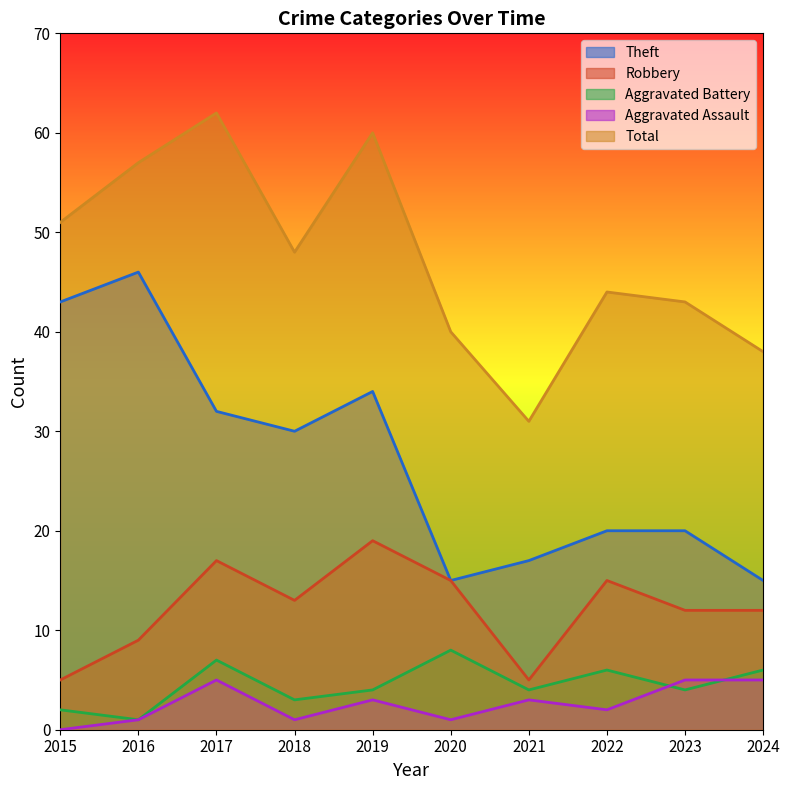

What is the greatest value displayed?

62